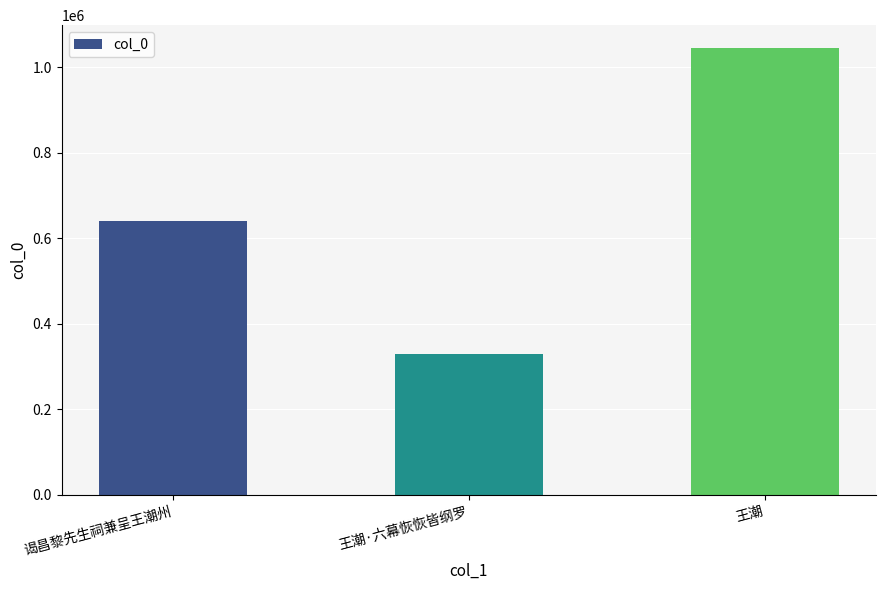

Which label corresponds to the largest value in the chart?

王潮